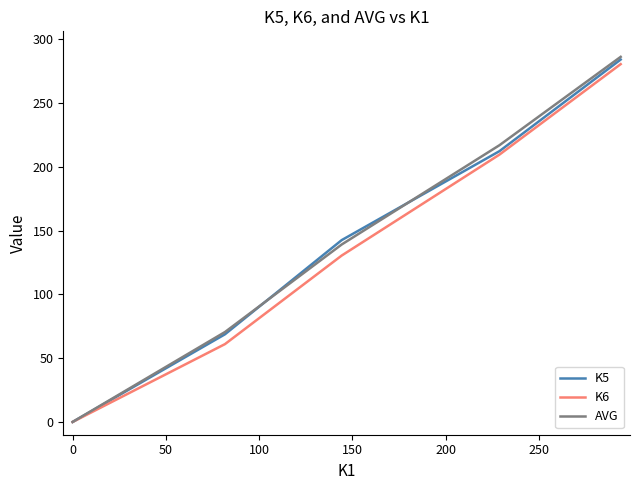

Which series has the largest range (max minus min)?

AVG